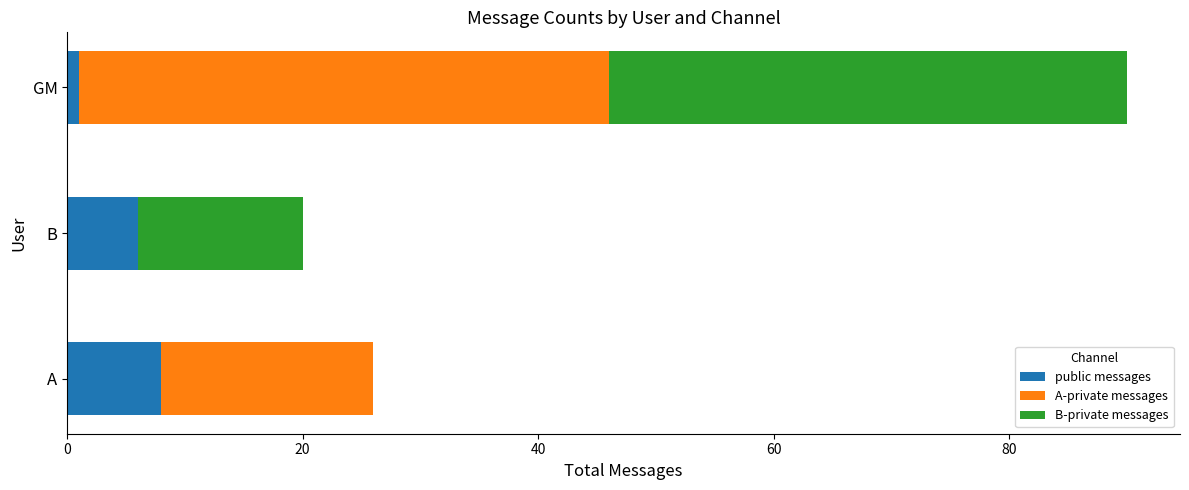

What is the average value of the public messages series?

5